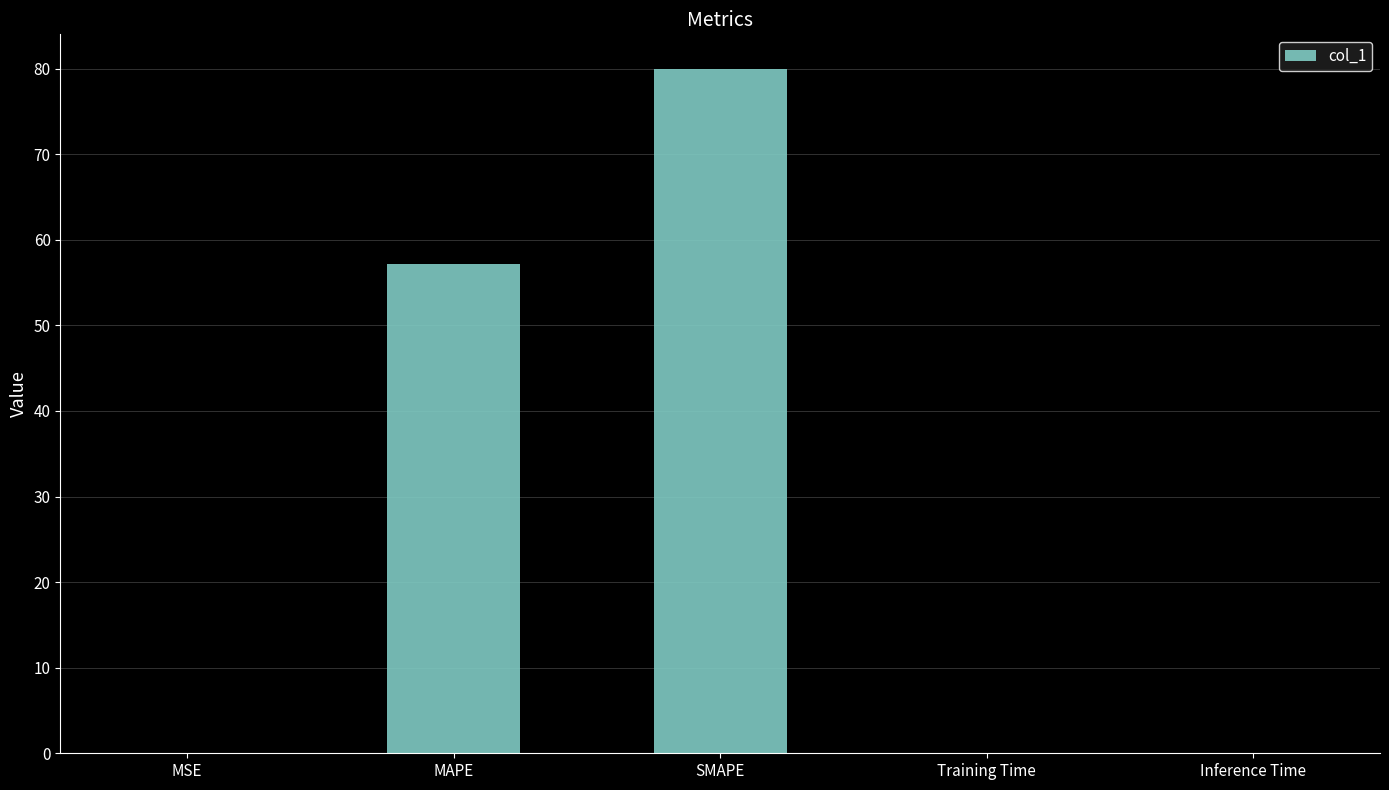

Which label corresponds to the largest value in the chart?

SMAPE